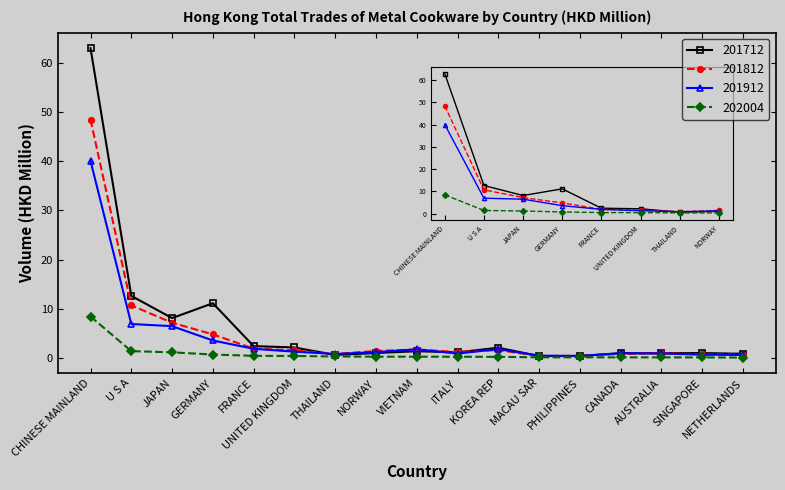

What is the maximum value for 201912?

40.0